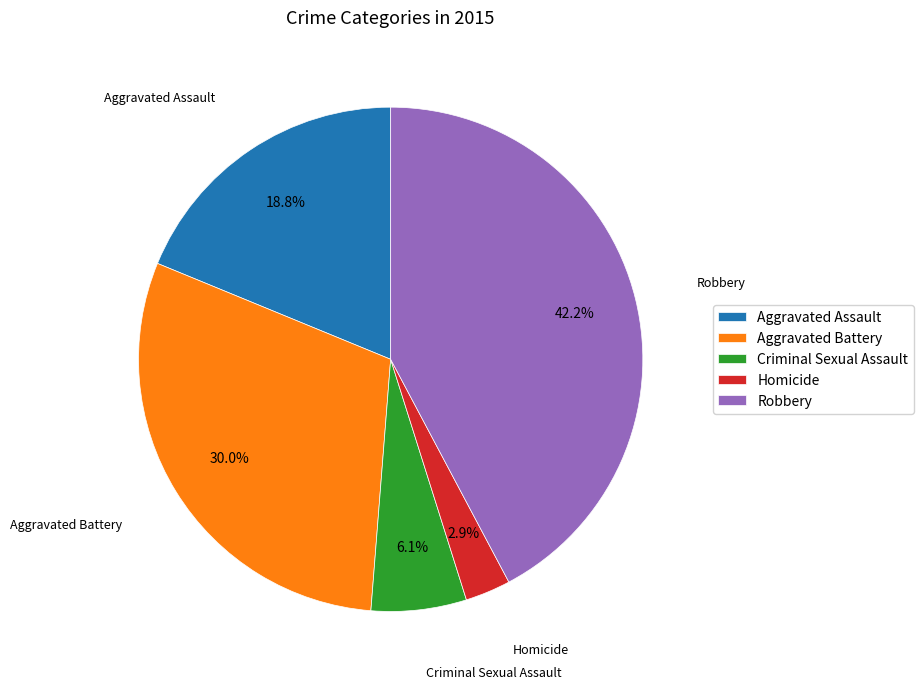

To the nearest percent, what percentage of the pie is Aggravated Battery?

30%